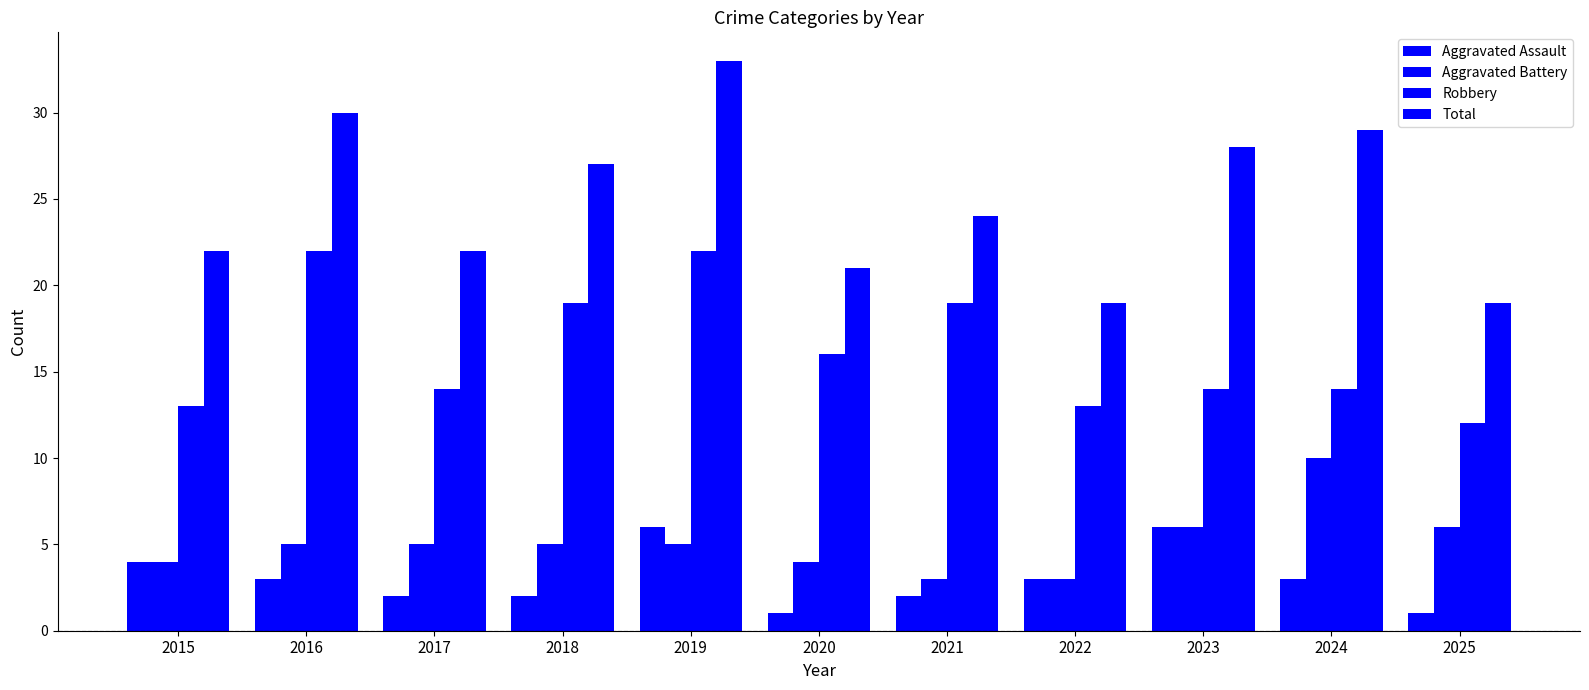

How many groups of bars are there?

11